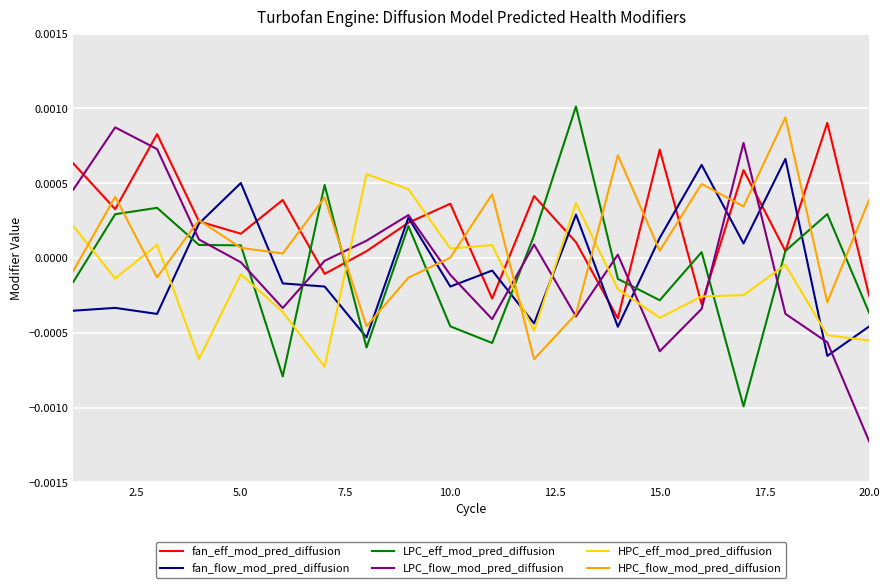

How many values in the fan_eff_mod_pred_diffusion series are below 0?

5